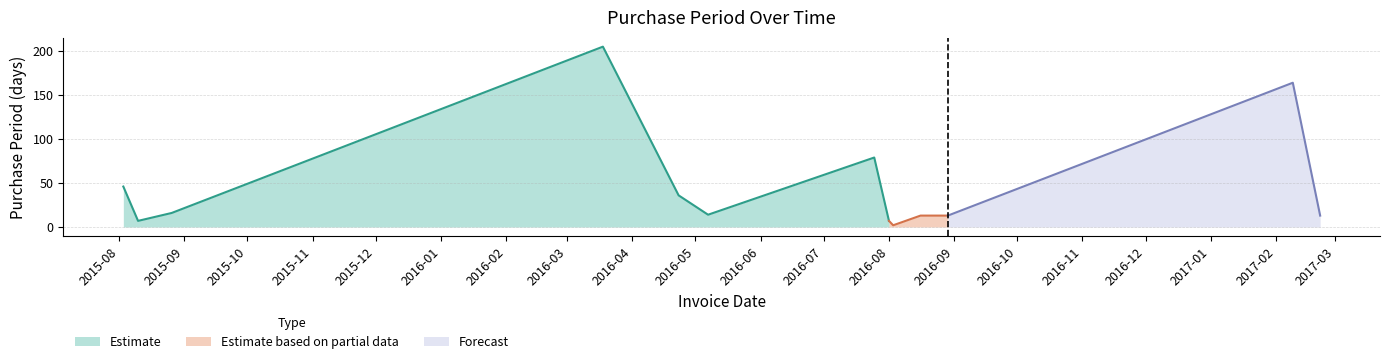

How many data points does each series have?

13